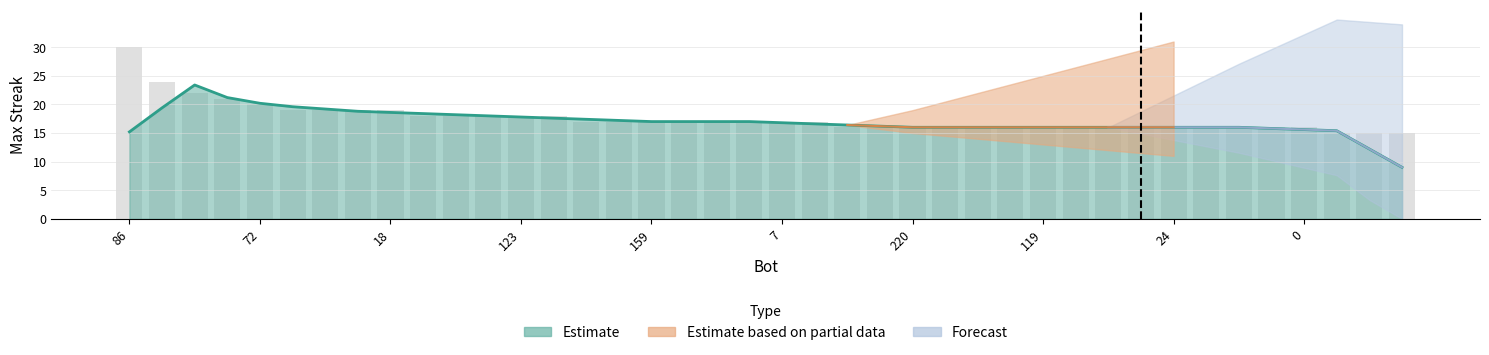

Which label corresponds to the largest value in the chart?

86